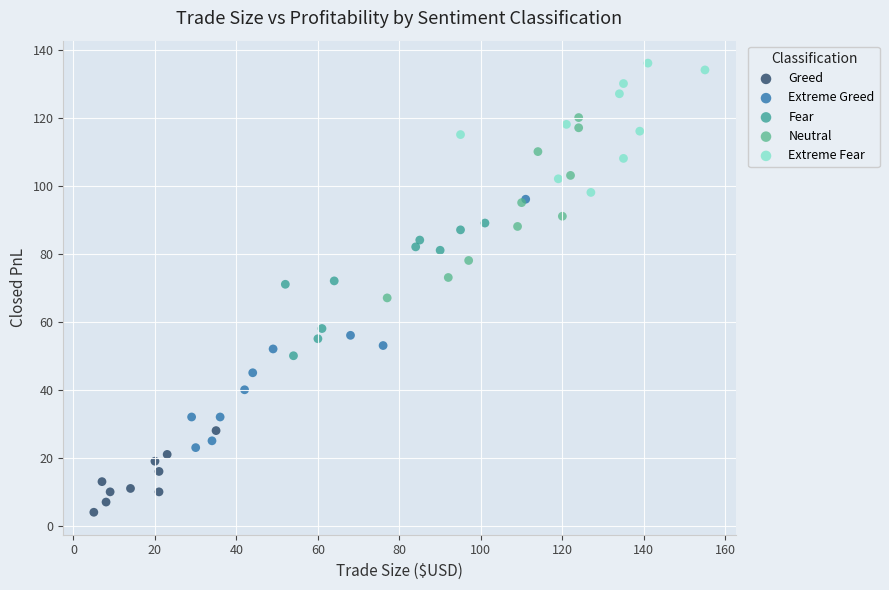

Which series contains the highest Y value?

Extreme Fear